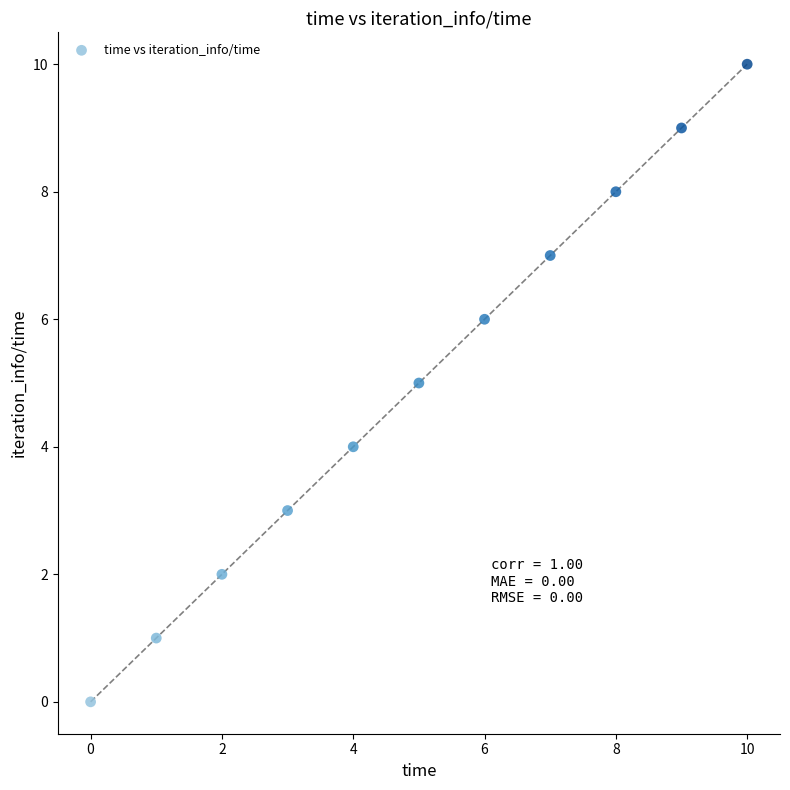

What is the range of Y values (max minus min)?

10